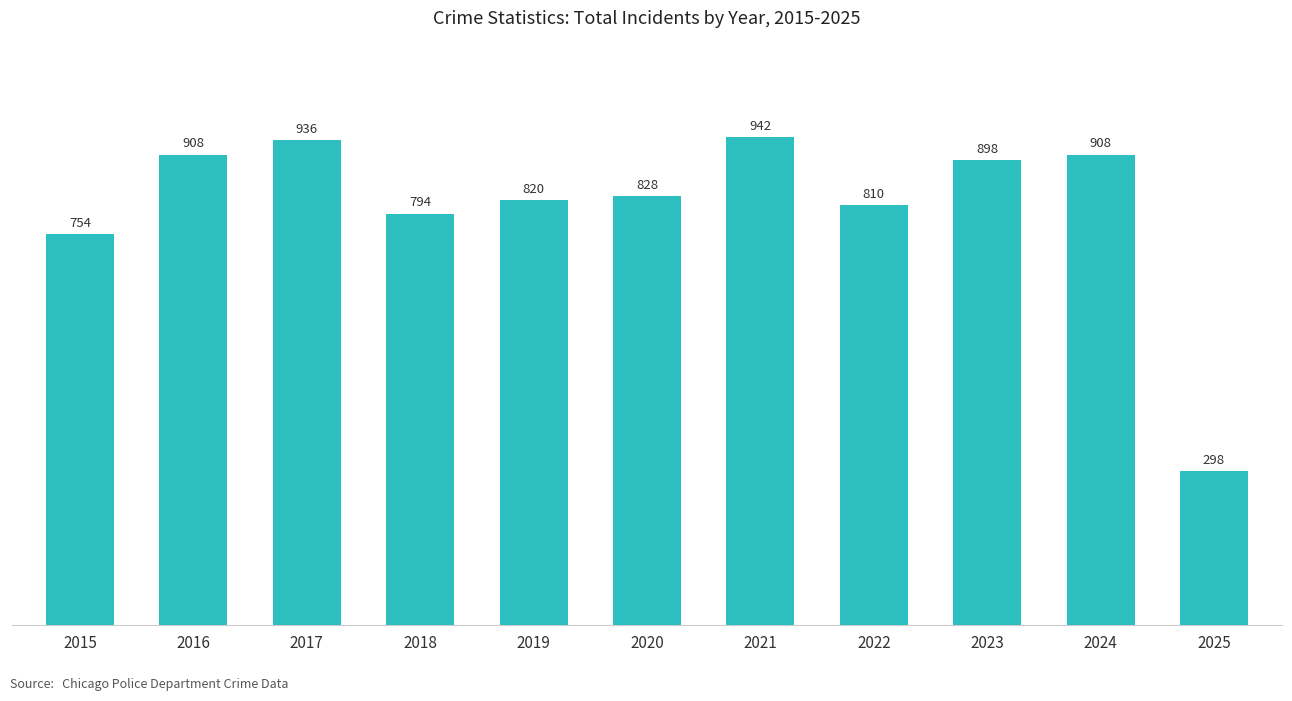

Approximately how many times larger is the value at 2023 compared to 2022?

1.1